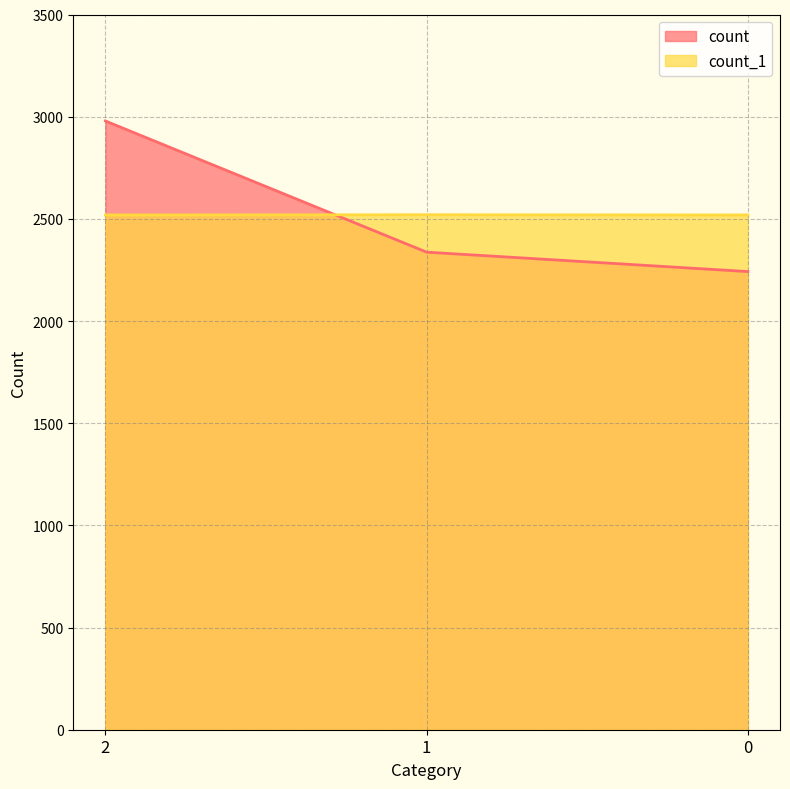

Is the value of count at 1 greater than the value of count_1 at 2?

No